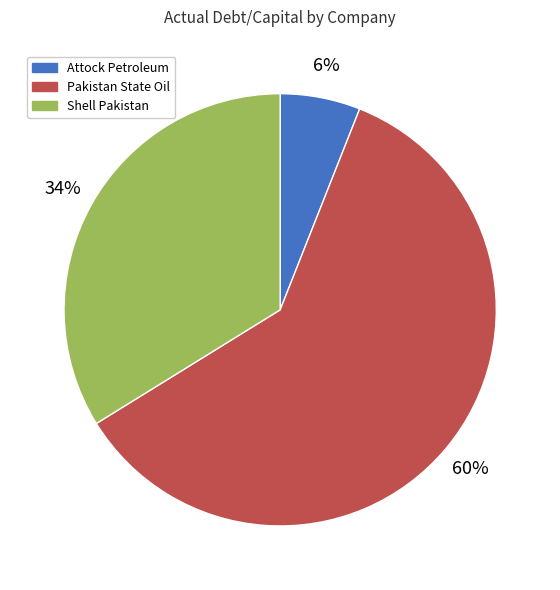

How many slices are in this pie chart?

3